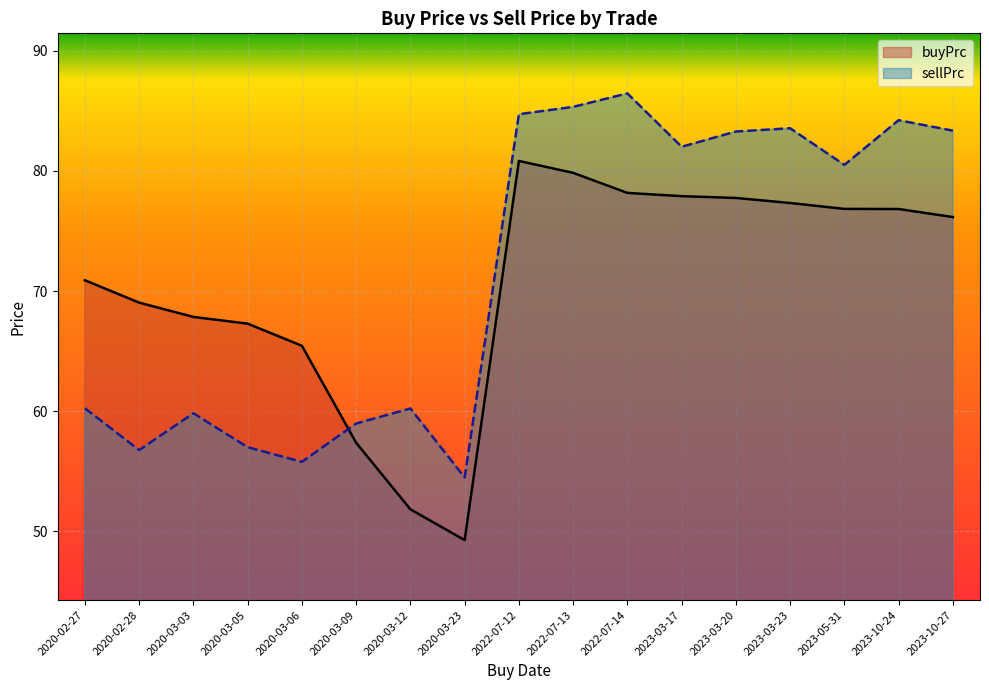

What is the label of the 4th point from the right?

2023-03-23